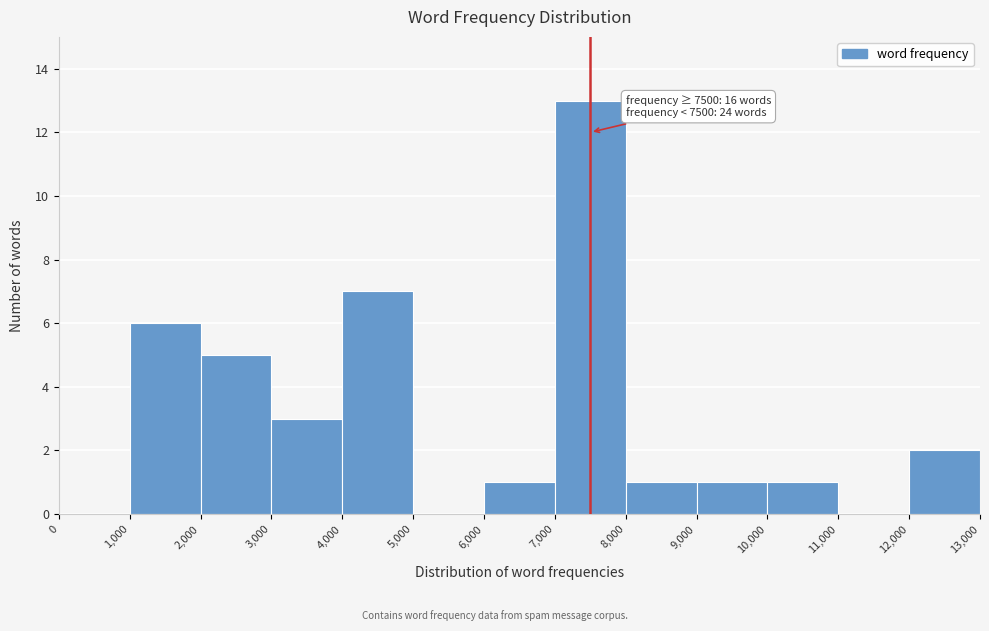

Over which range of the x-axis is the bar tallest?

7,000 to 8,000